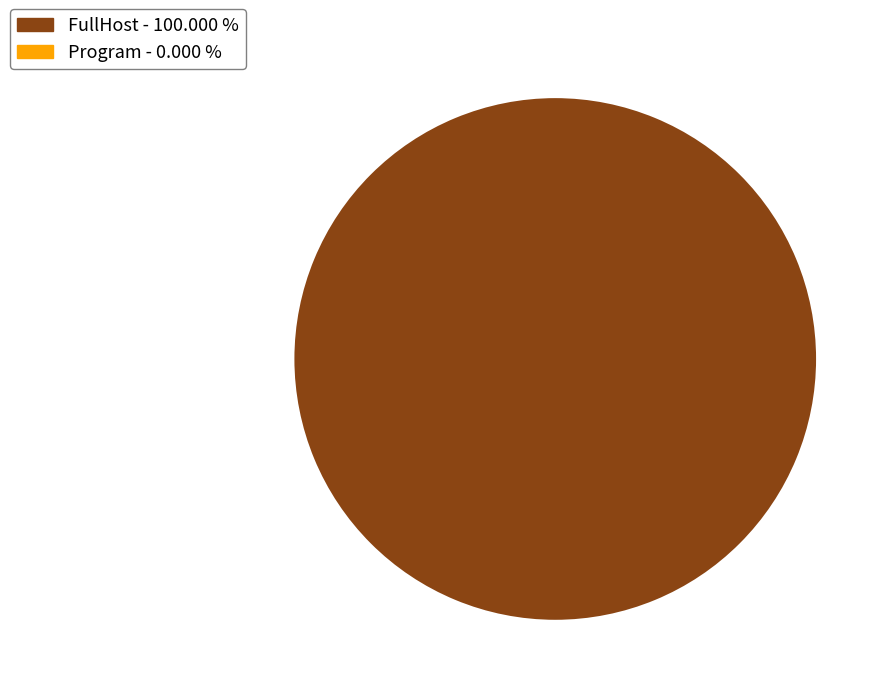

Does any single category account for the majority?

Yes